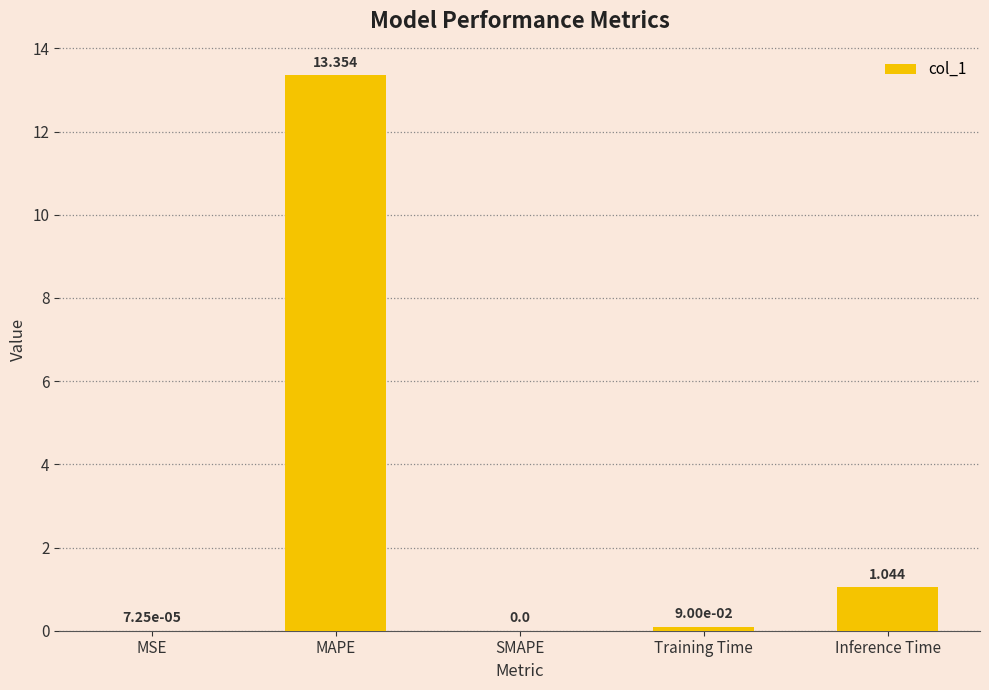

At which category does the chart reach its peak across all series?

MAPE